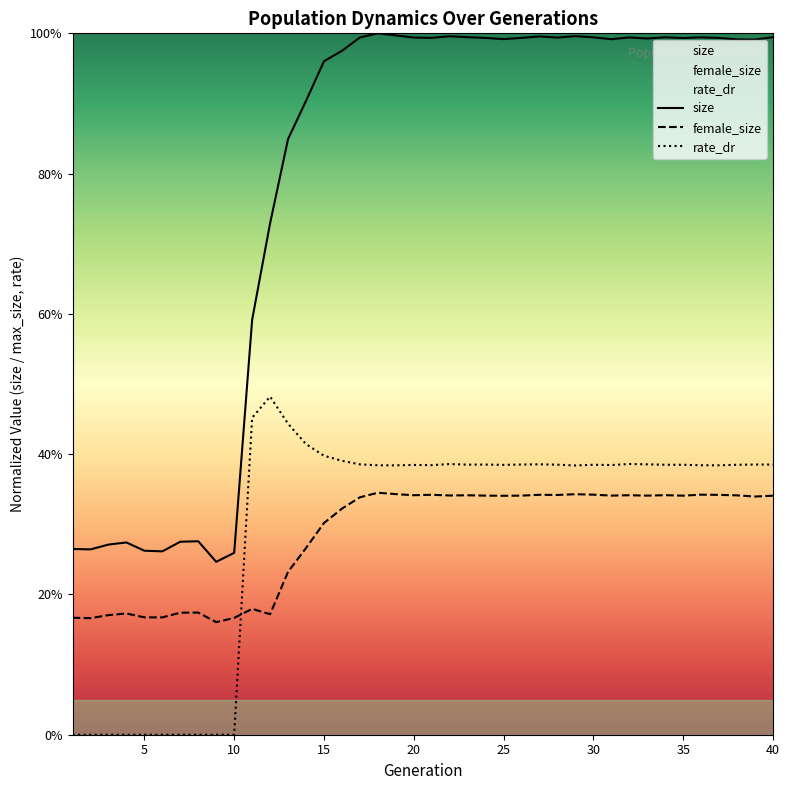

Which series has the largest range (max minus min)?

size